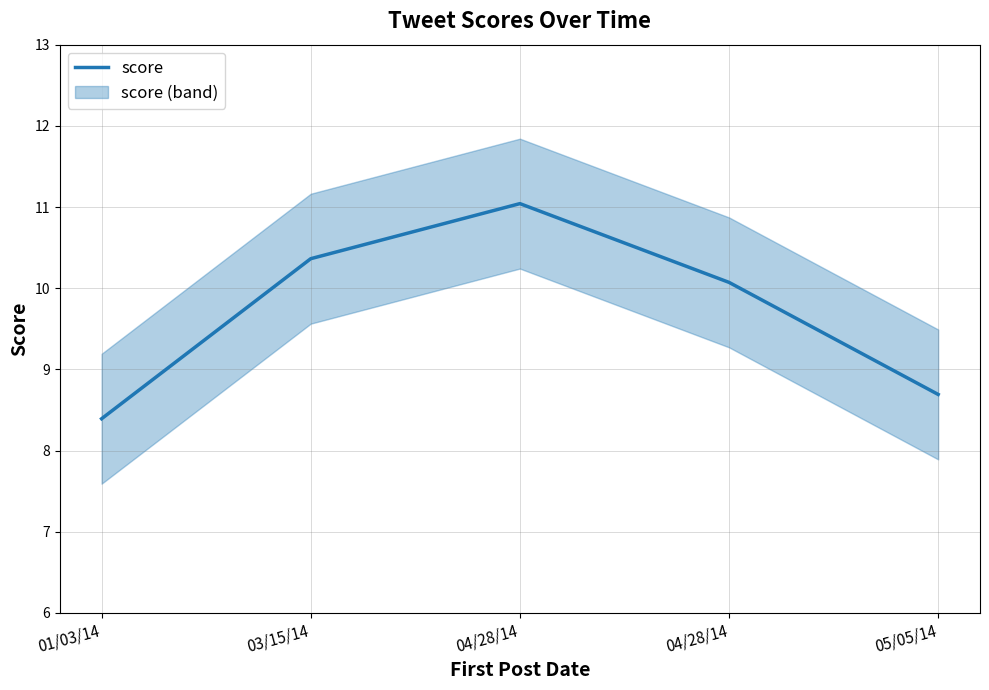

What is the sum of all values?

48.6